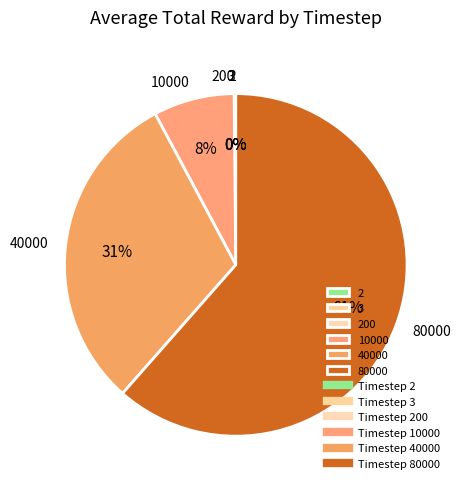

To the nearest percent, what is the difference between the largest and smallest slice percentages?

61%